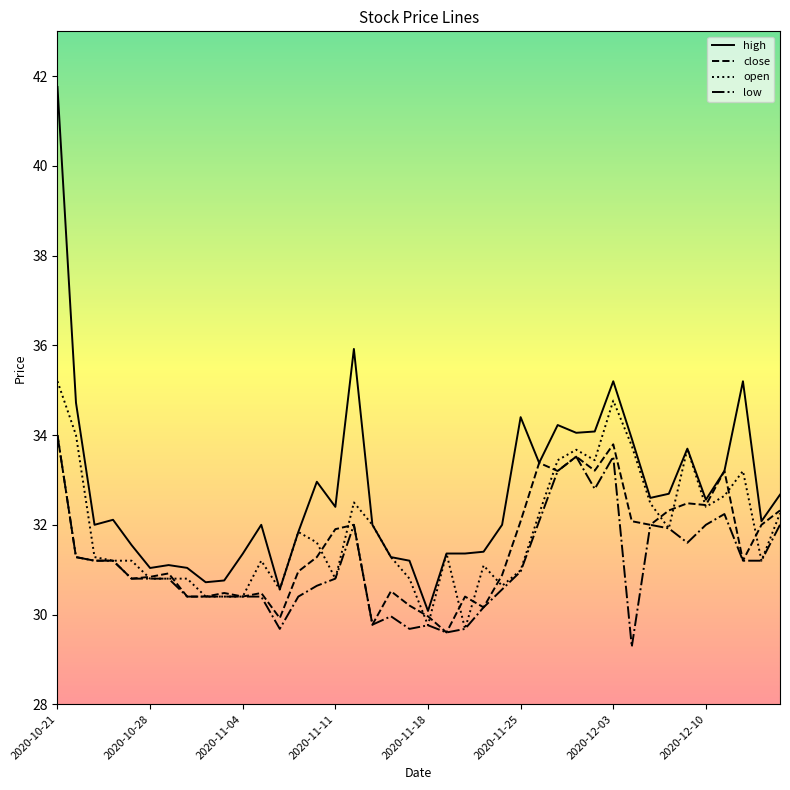

What is the minimum value for close?

29.6